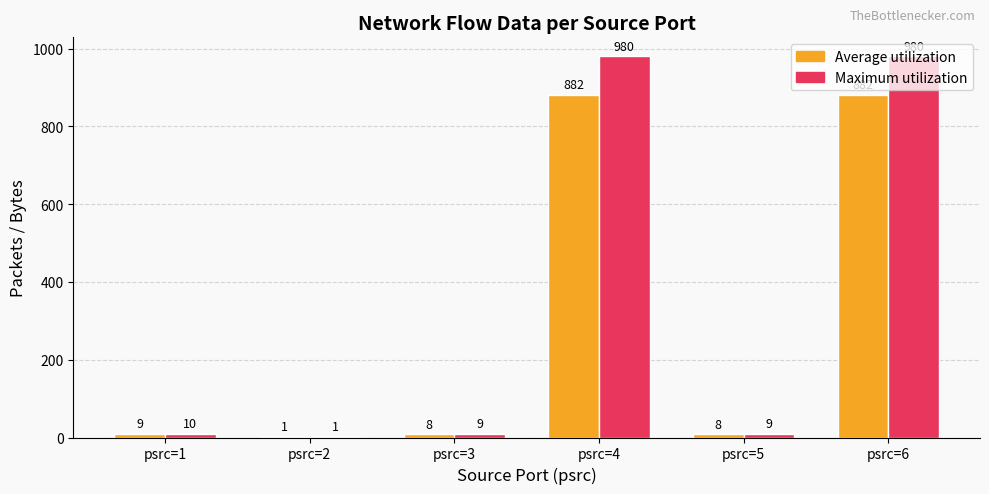

The value of Average utilization at psrc=3 is 8. True or false?

True